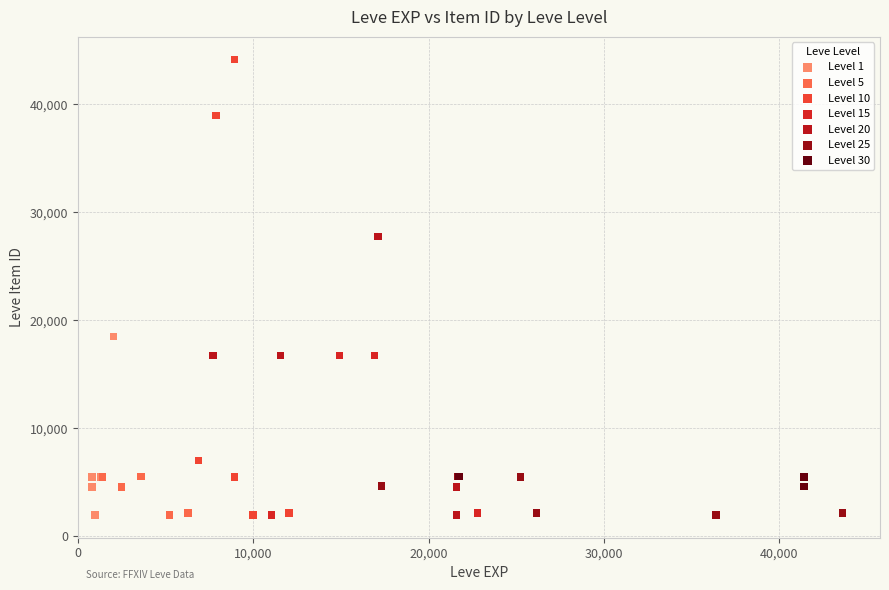

Which series has the largest Y range (max minus min)?

Level 10